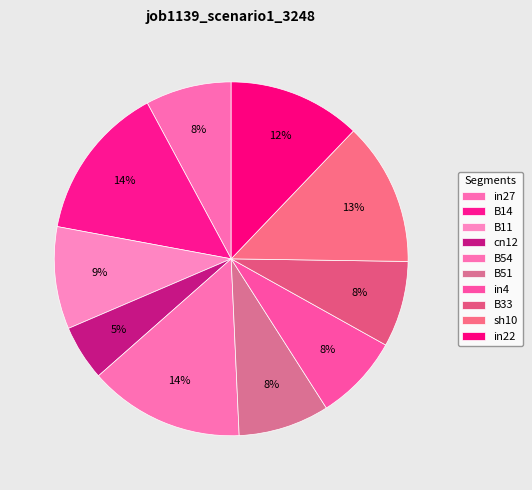

Count the number of slices in the pie.

10